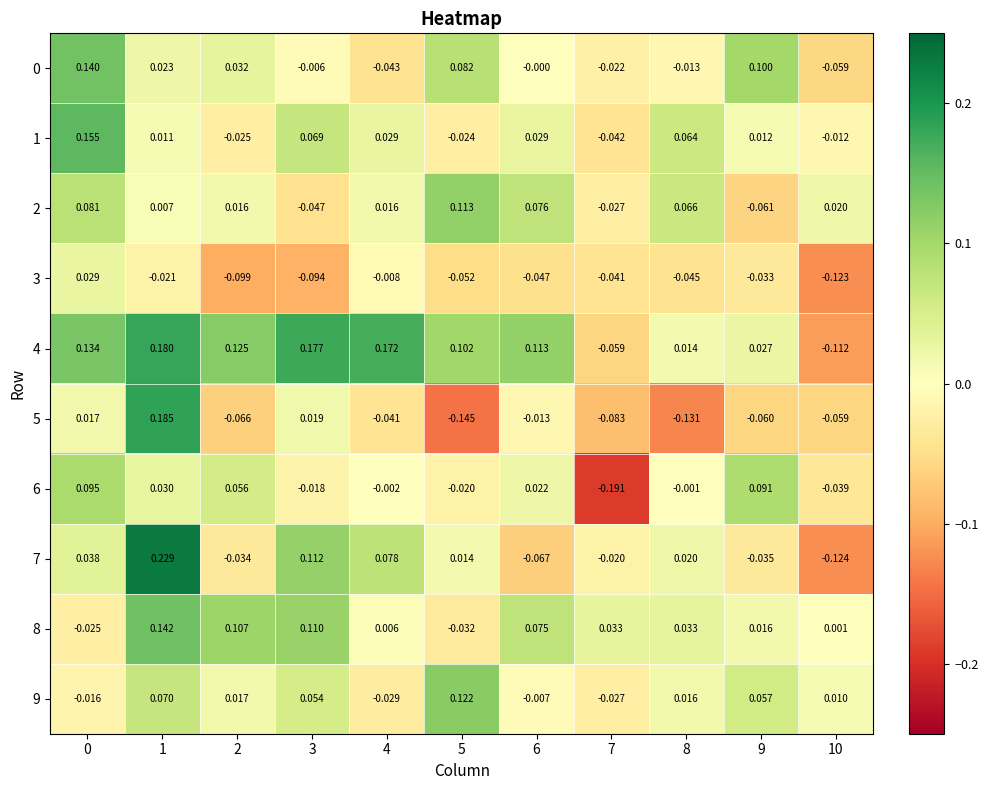

Between 1 and 6, which series saw the biggest shift?

7